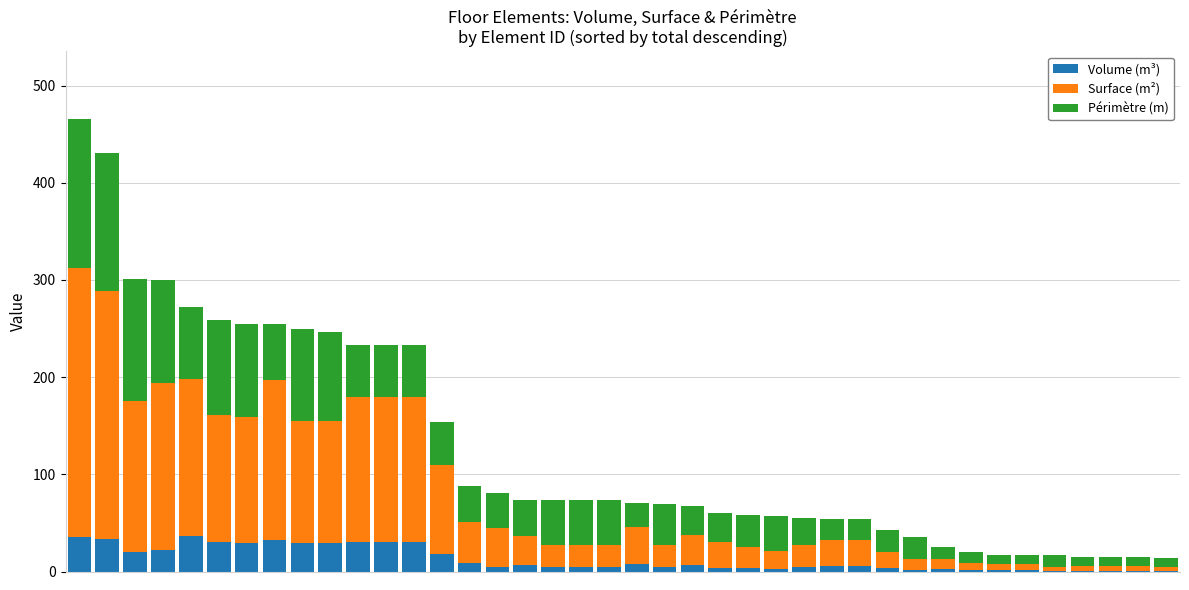

What is the sum of all Volume (m³) values?

501.6